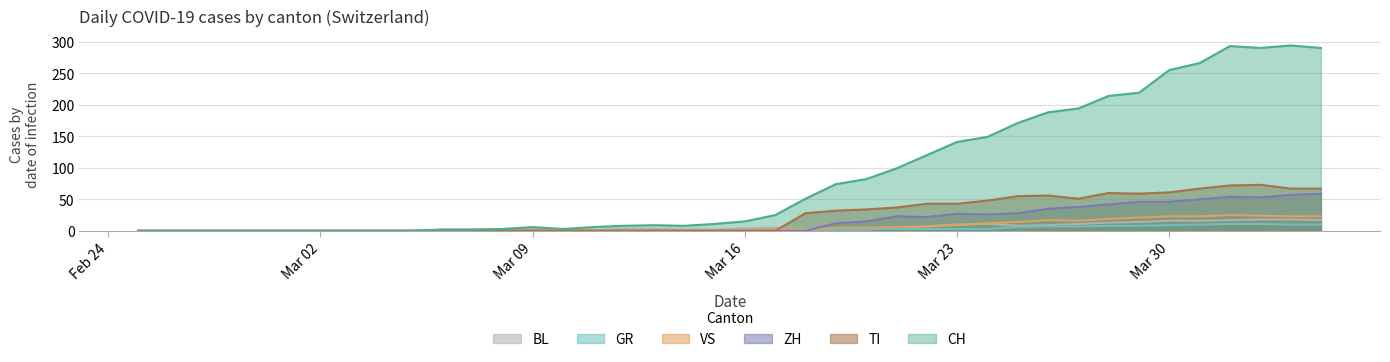

What is the average value of the VS series?

7